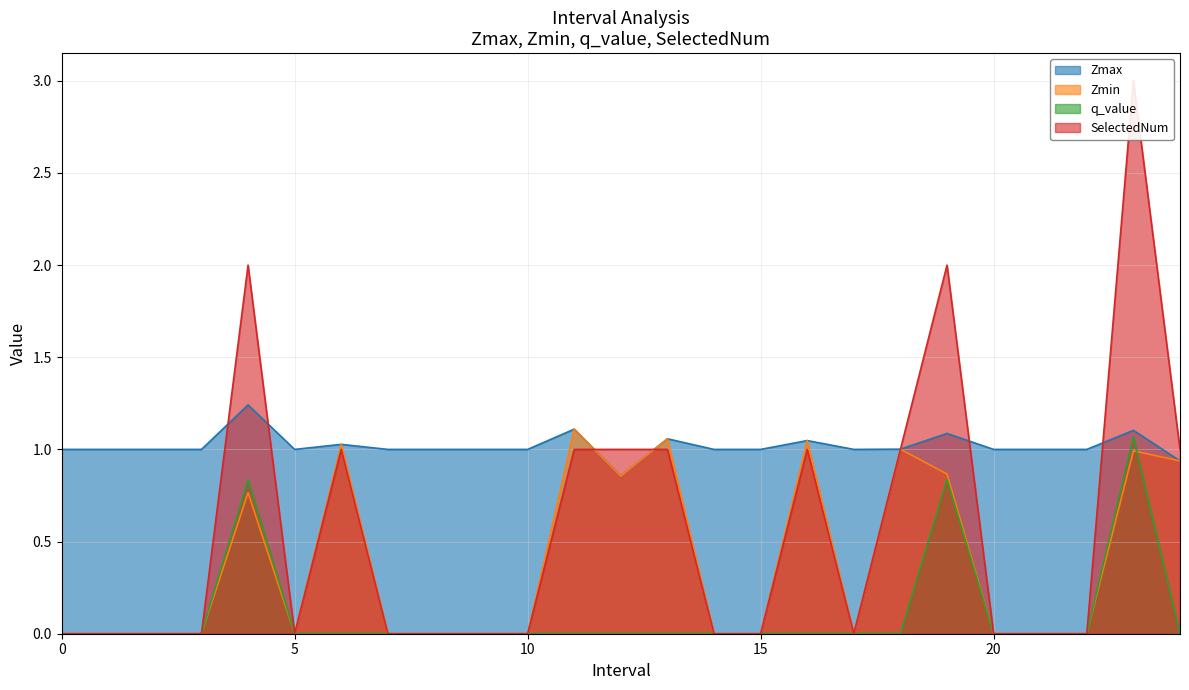

Does the chart have visible grid lines?

Yes